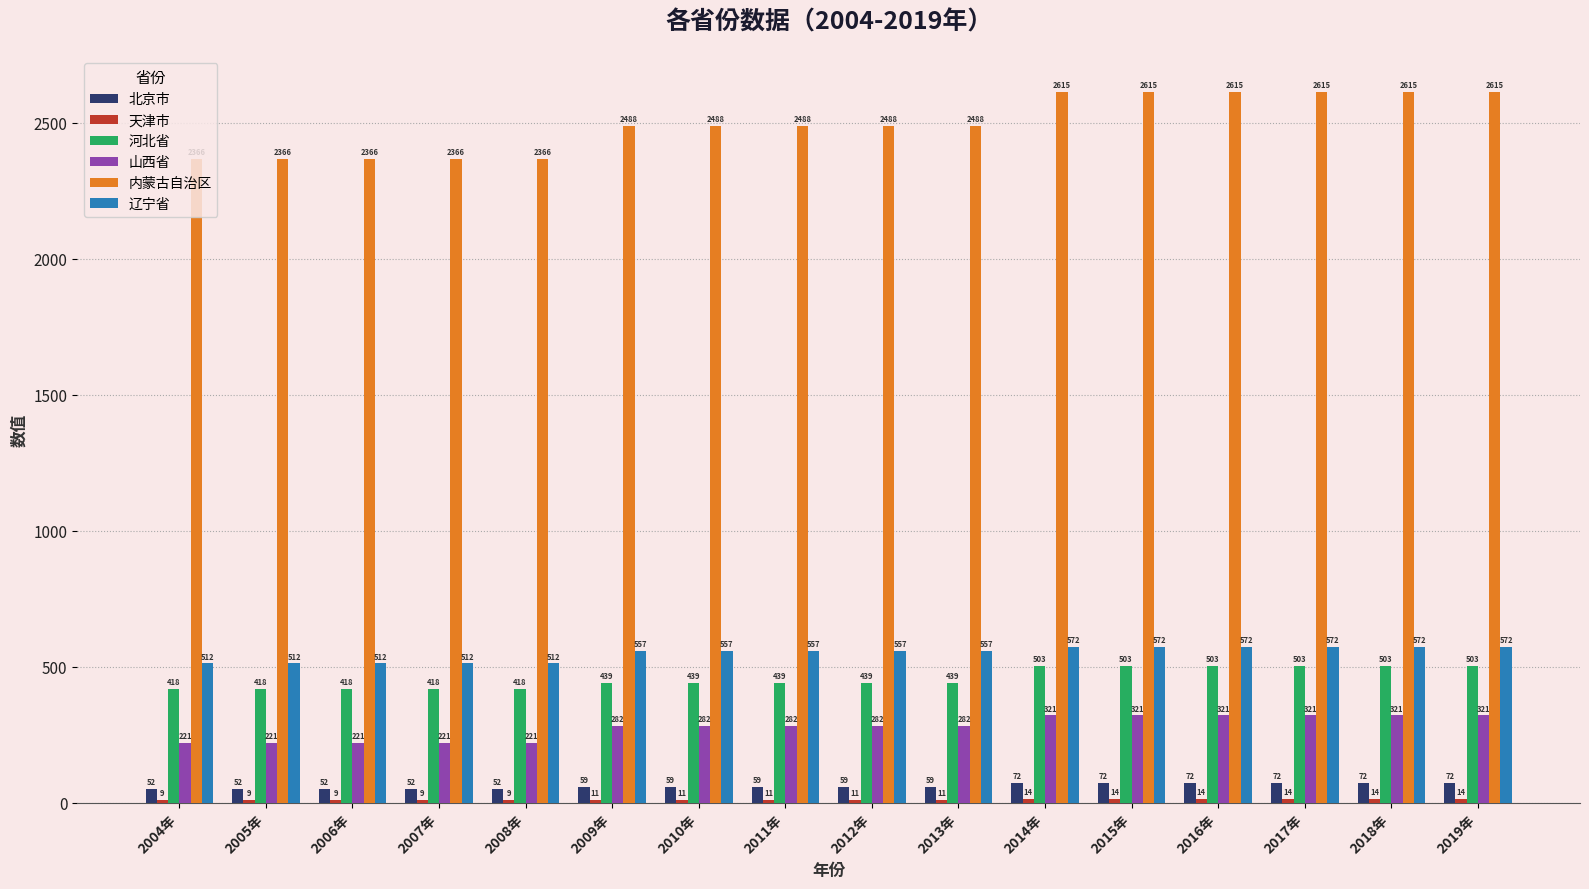

The value of 辽宁省 at 2014年 is 571.8. True or false?

True